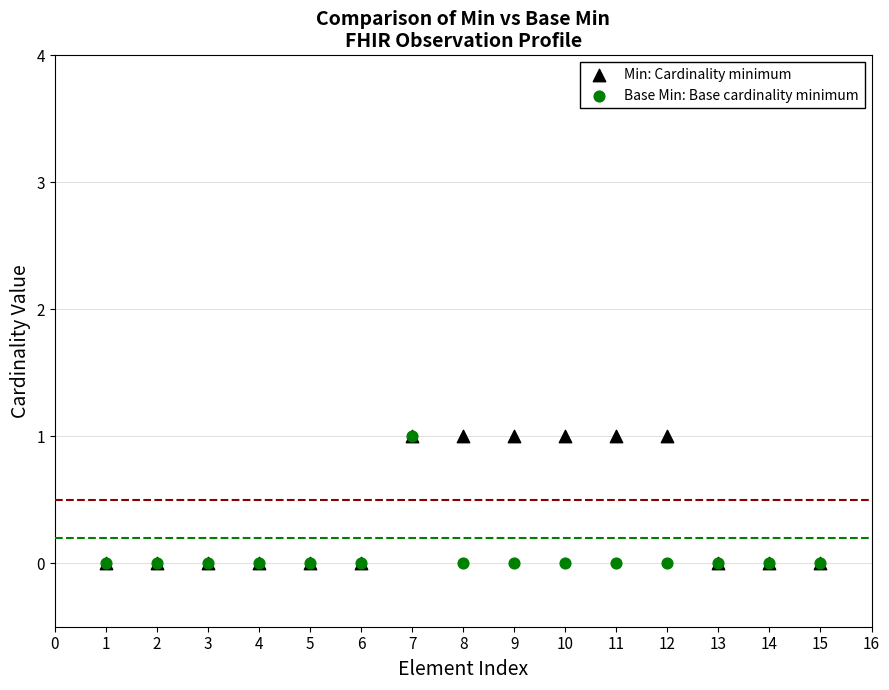

What are all the series names shown in the legend?

Min: Cardinality minimum, Base Min: Base cardinality minimum